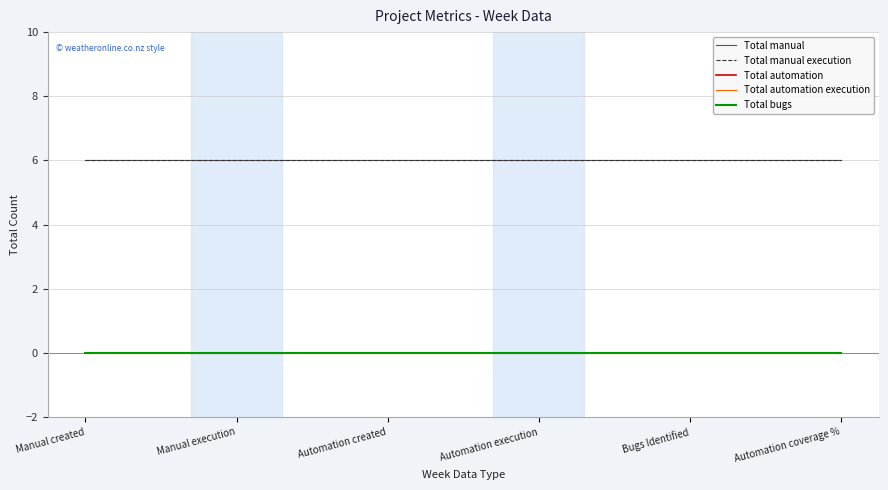

True or false: Total manual has more than 2 points higher than both neighbors.

False